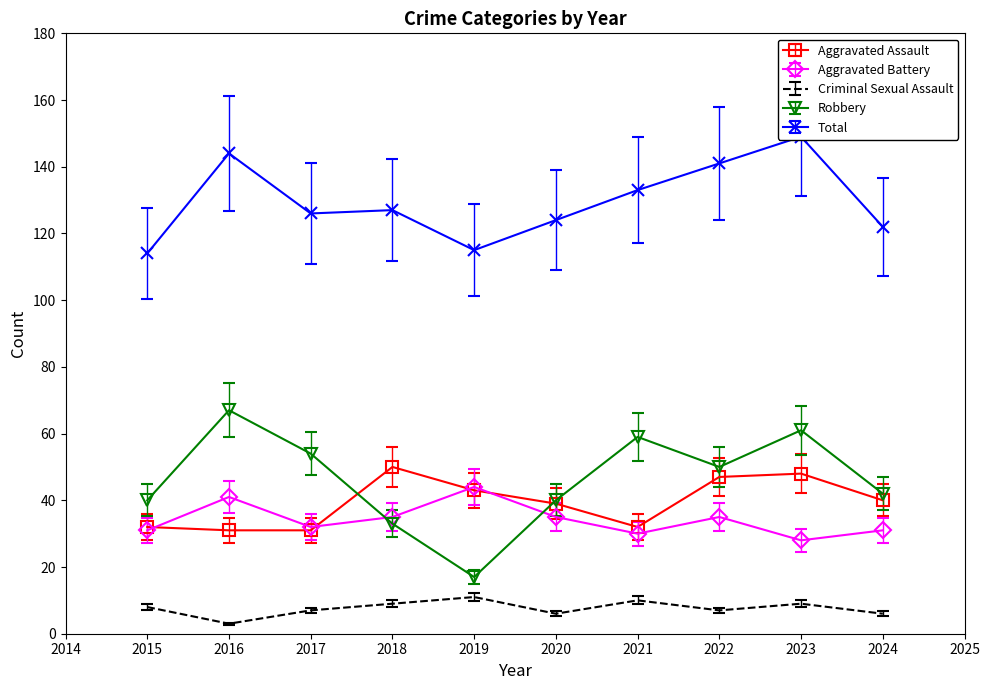

How many lines are shown in the chart?

5